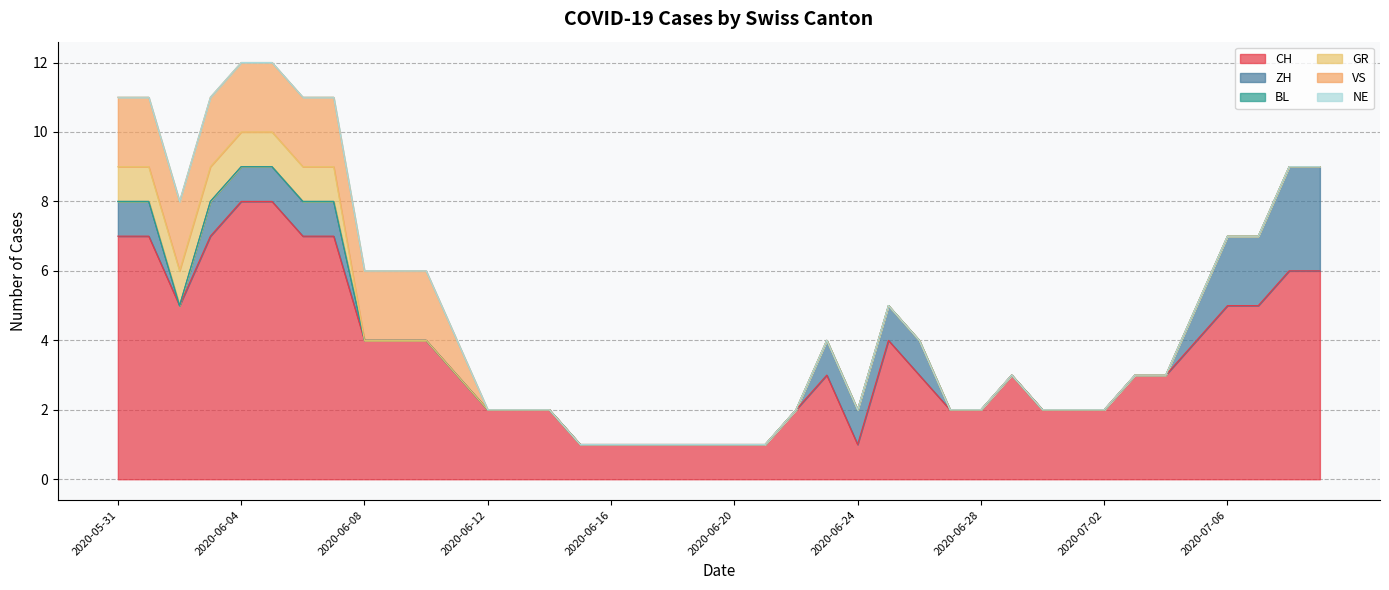

At which category is the sum across all series the highest?

2020-06-04